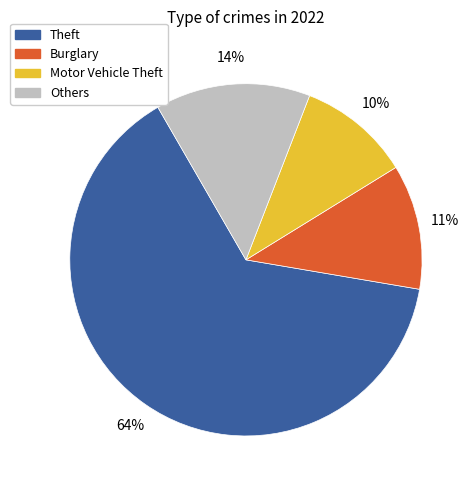

Count the number of slices in the pie.

4